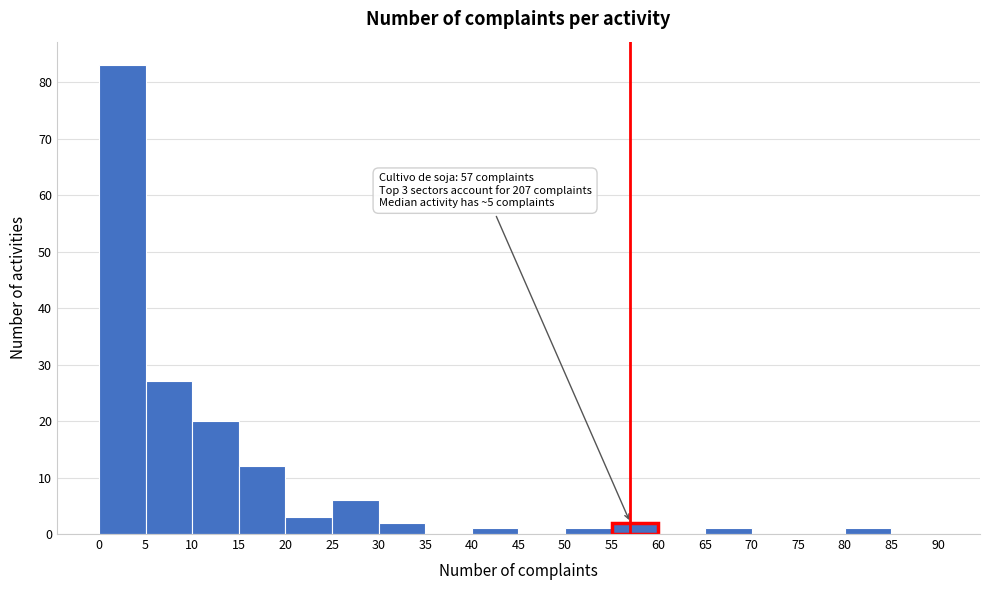

Over which range of the x-axis is the bar tallest?

0 to 5